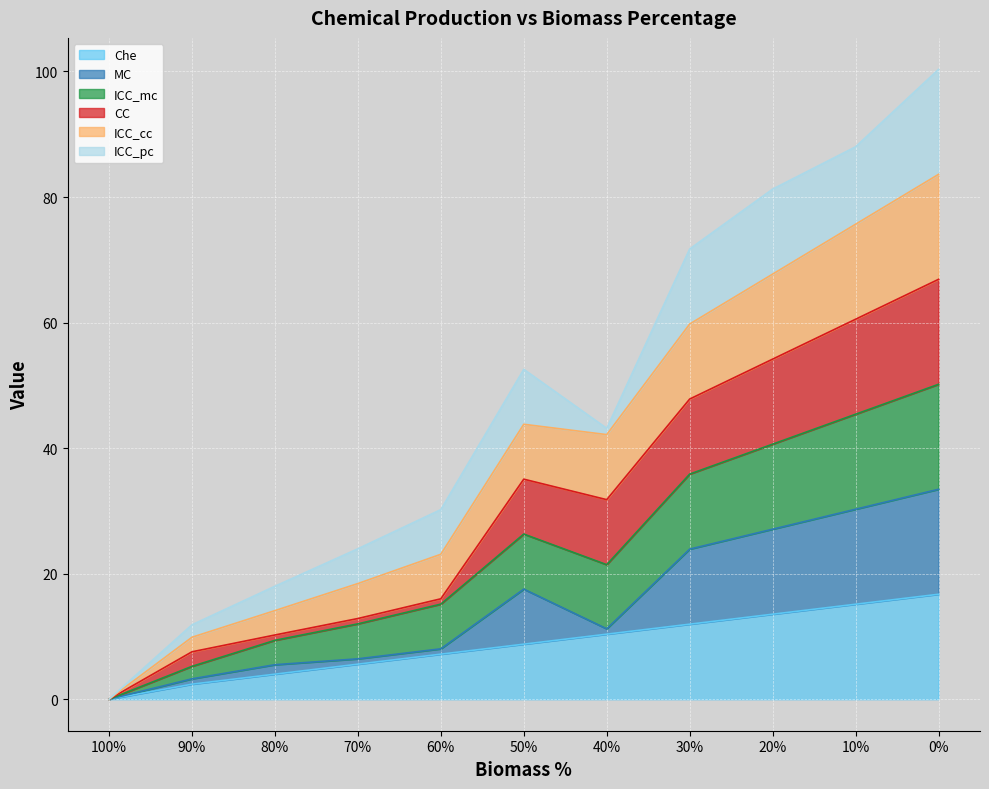

What is the total value across all series at 30%?

71.7